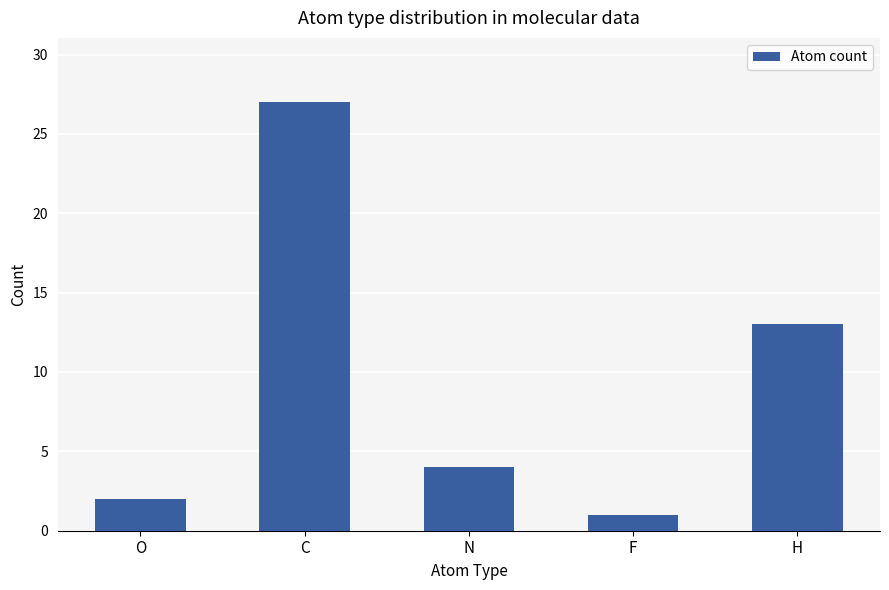

What is the difference between the values at O and F?

1